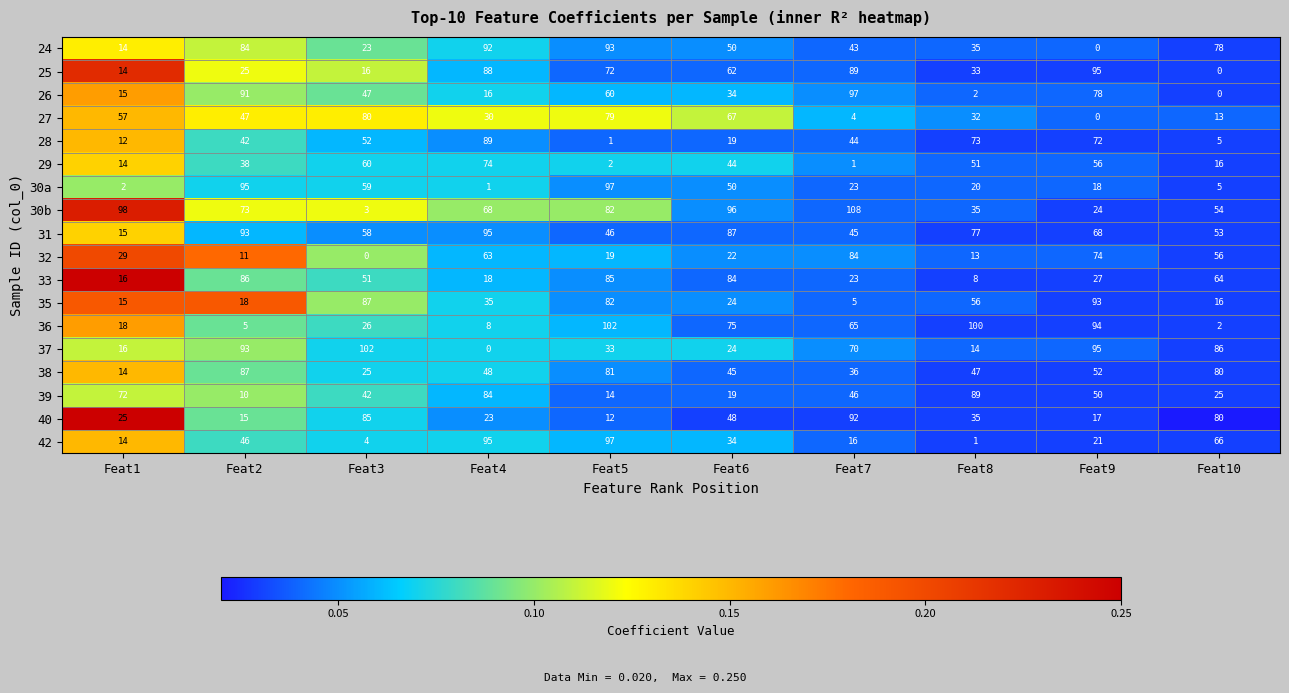

Which series has the largest total across all categories?

30b